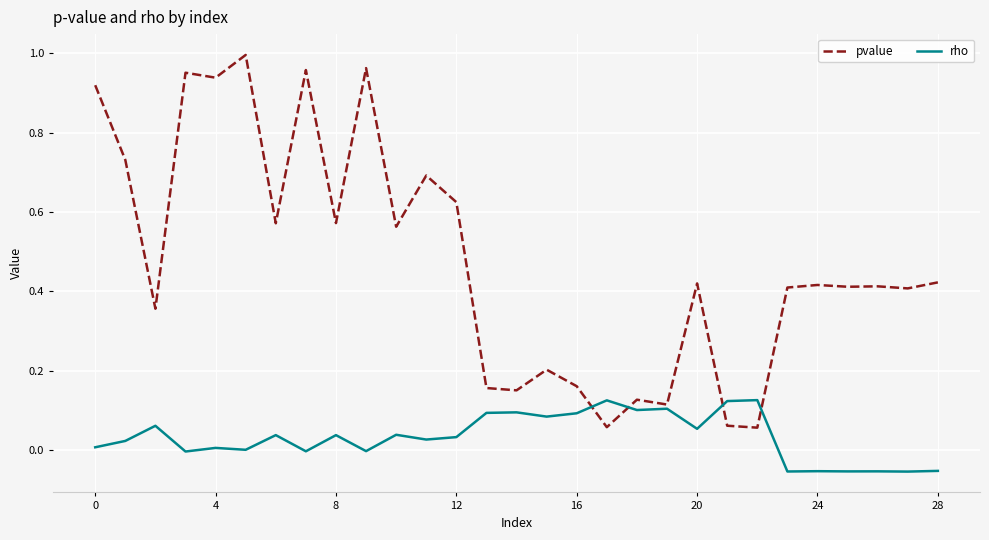

Which series has the largest total across all categories?

pvalue